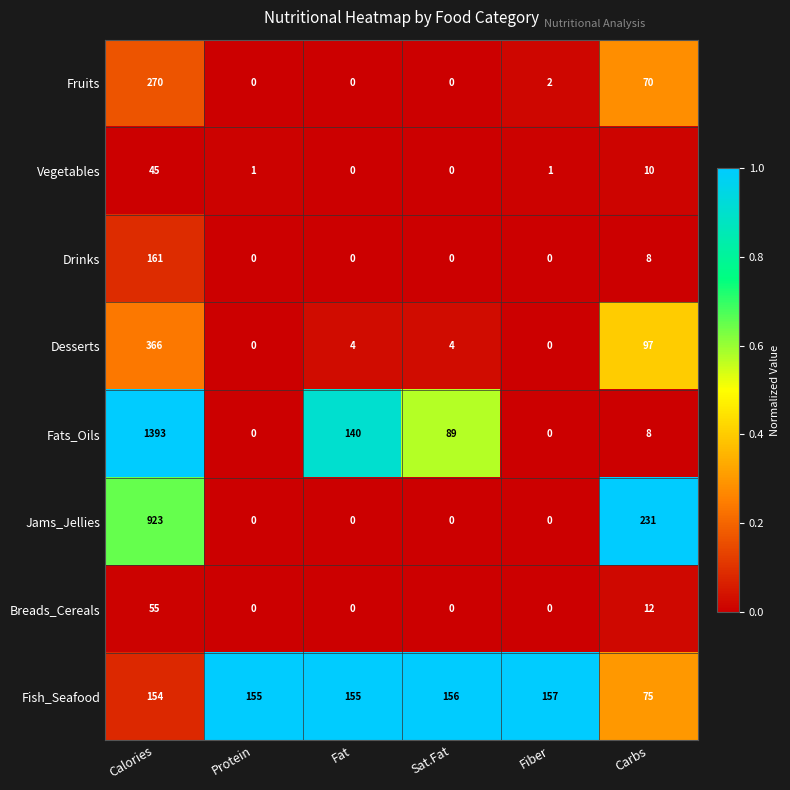

What is the highest value of the Desserts series?

366